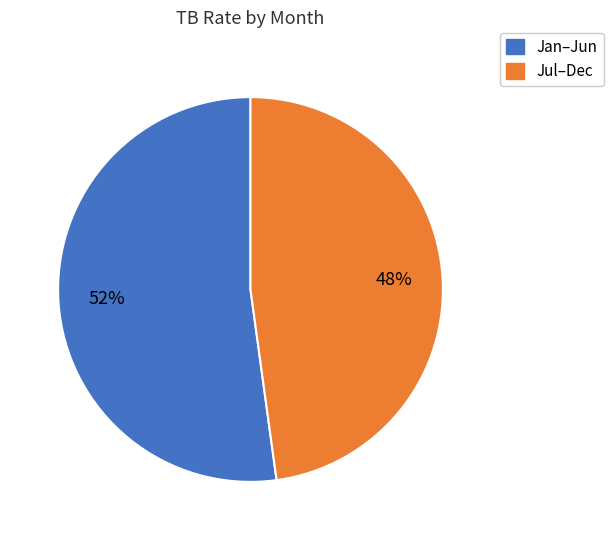

How many slices are in this pie chart?

2